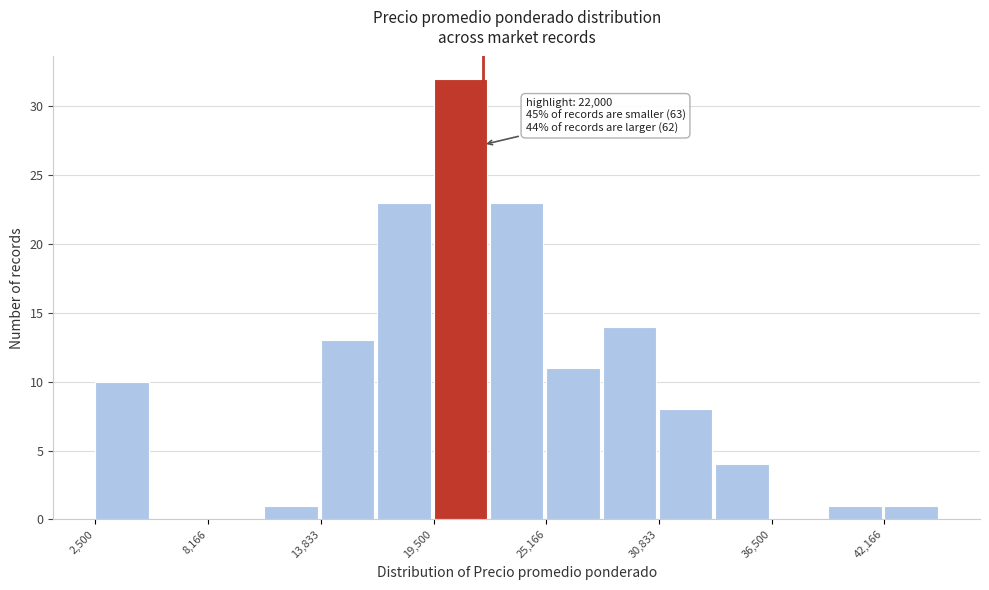

Around what value on the x-axis is the tallest bar? Give the approximate position of its centre, as read against the axis.

21000